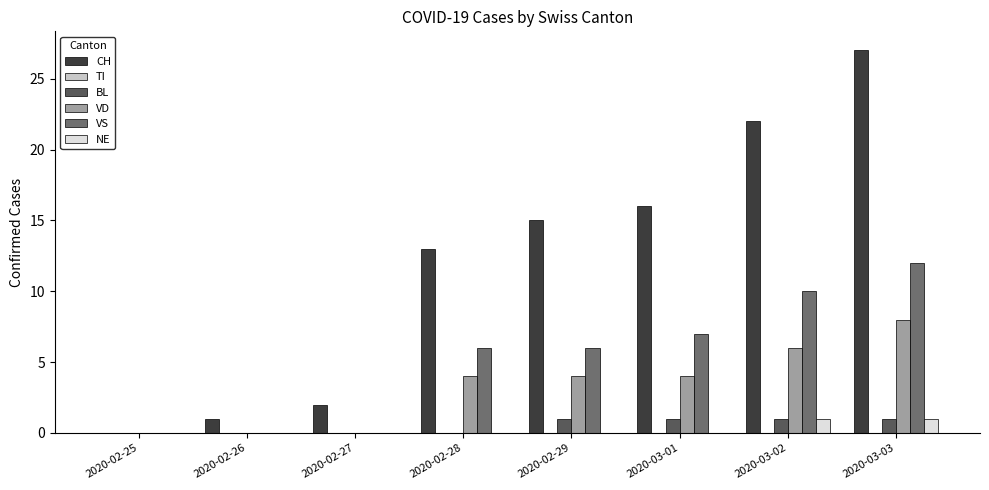

How many series are shown in this chart?

5